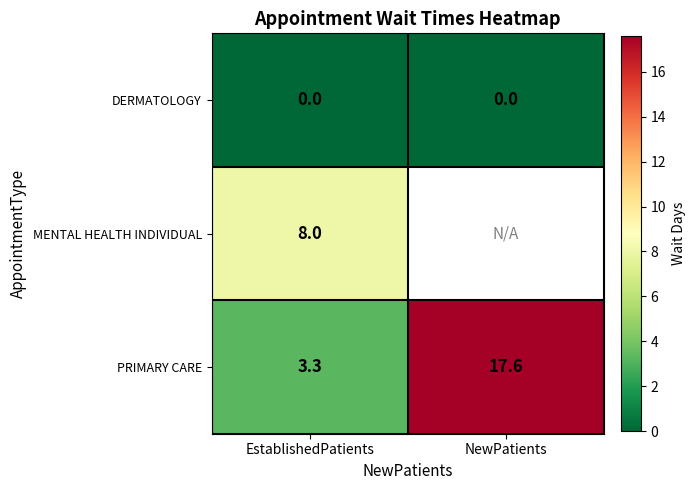

Which category has the highest value across all series?

NewPatients